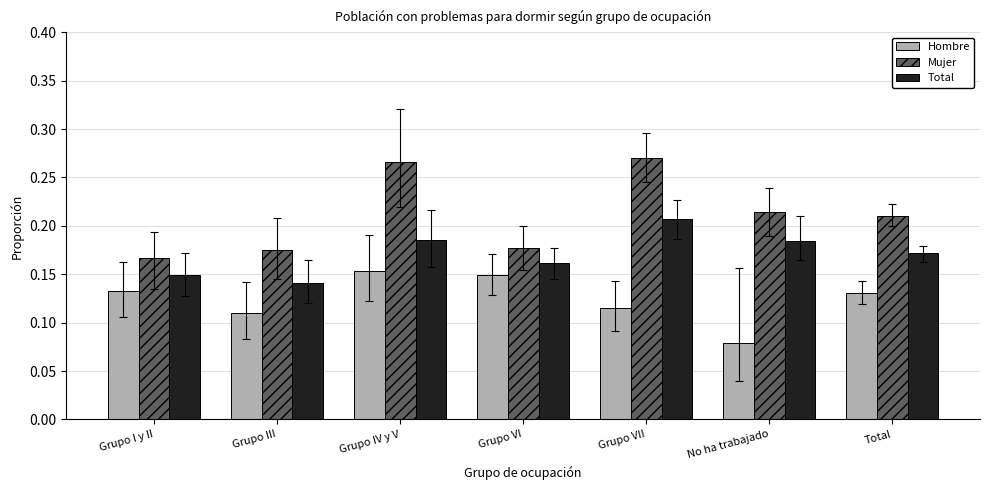

List the series in order of their peak value, highest first.

Mujer, Total, Hombre